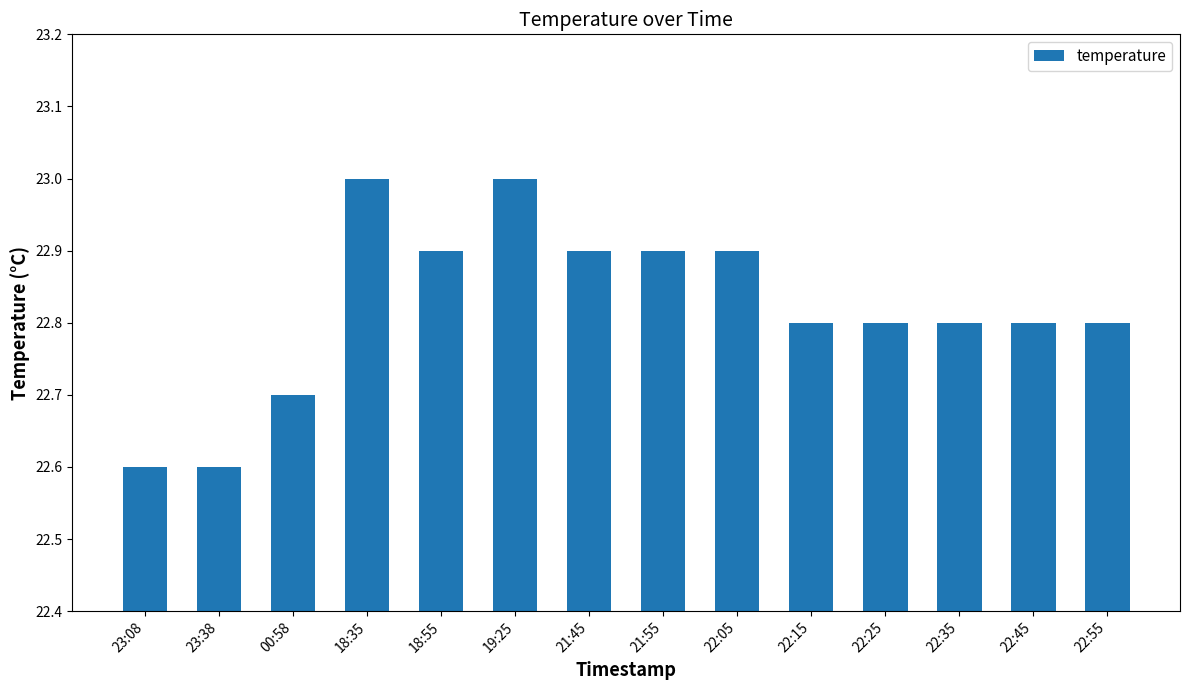

What is the minimum value shown in the chart?

22.6